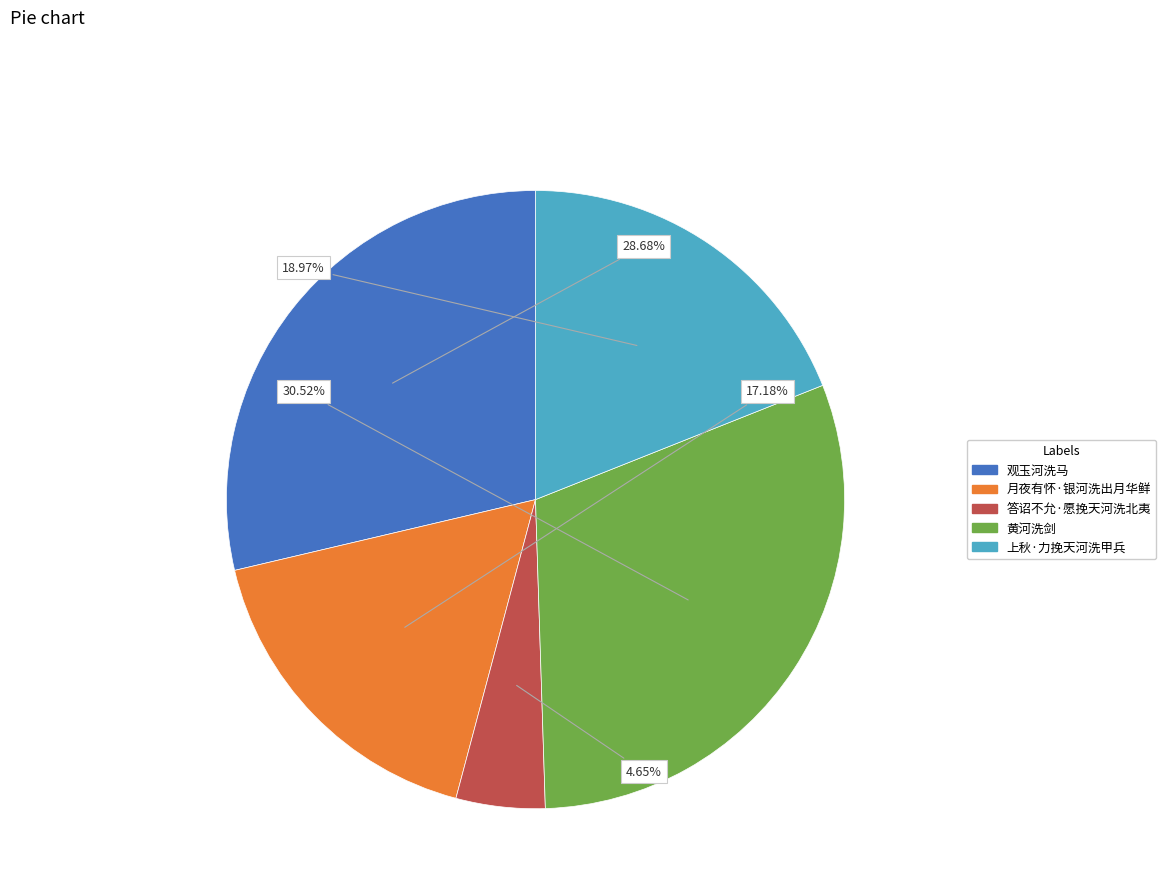

What percentage do 答诏不允·愿挽天河洗北夷 and 月夜有怀·银河洗出月华鲜 together represent?

21.8%